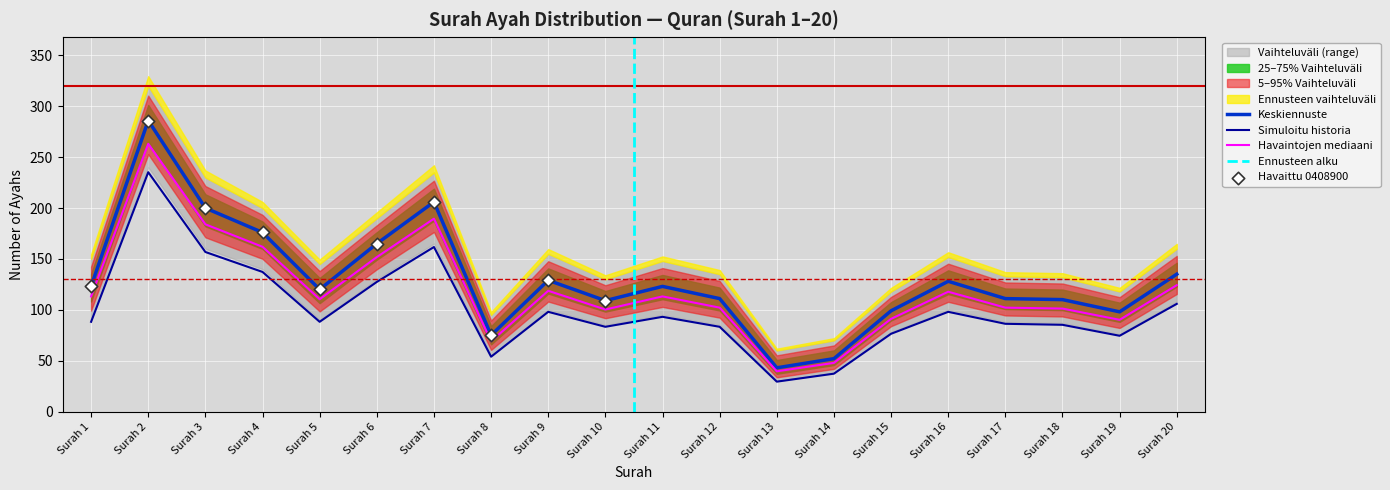

What is the maximum value for Keskiennuste?

286.0